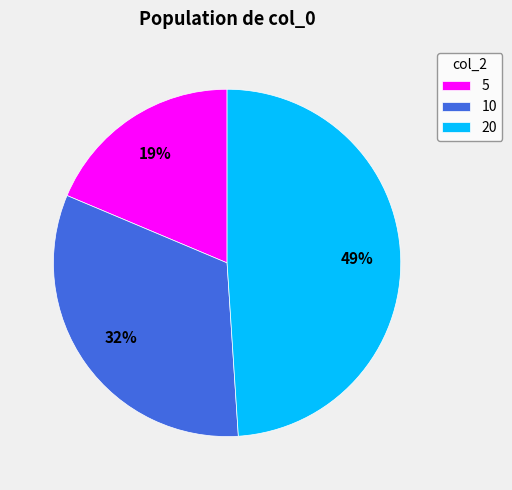

How many slices are in this pie chart?

3